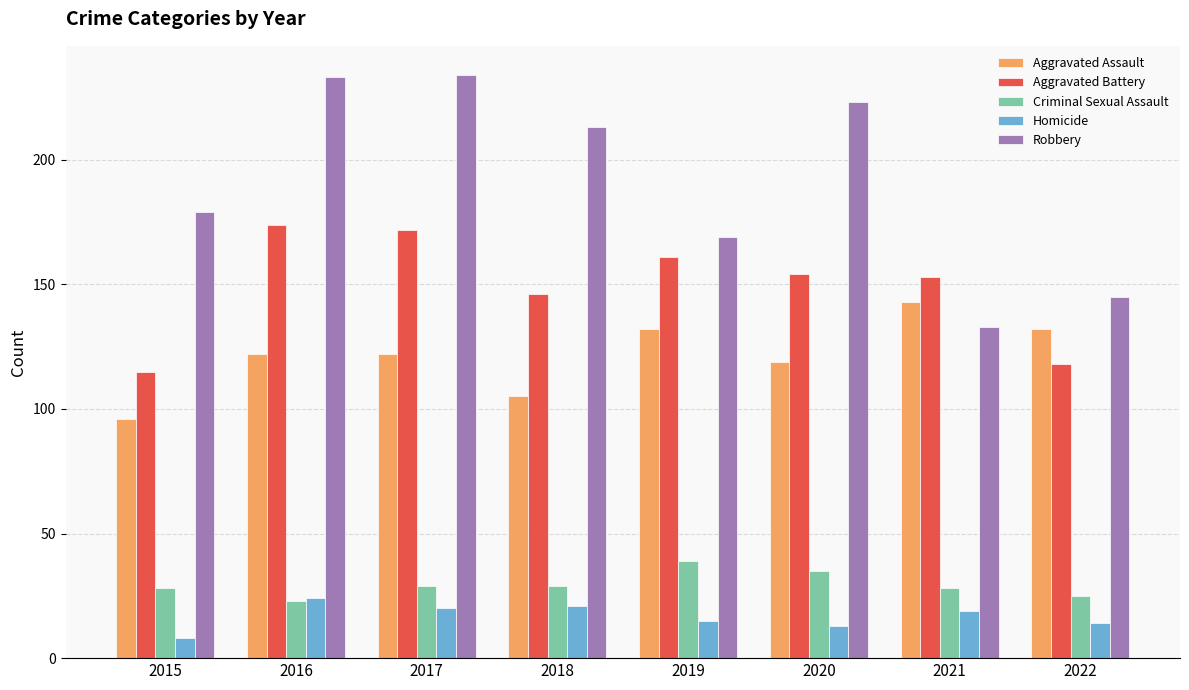

Count the number of categories in the chart.

8